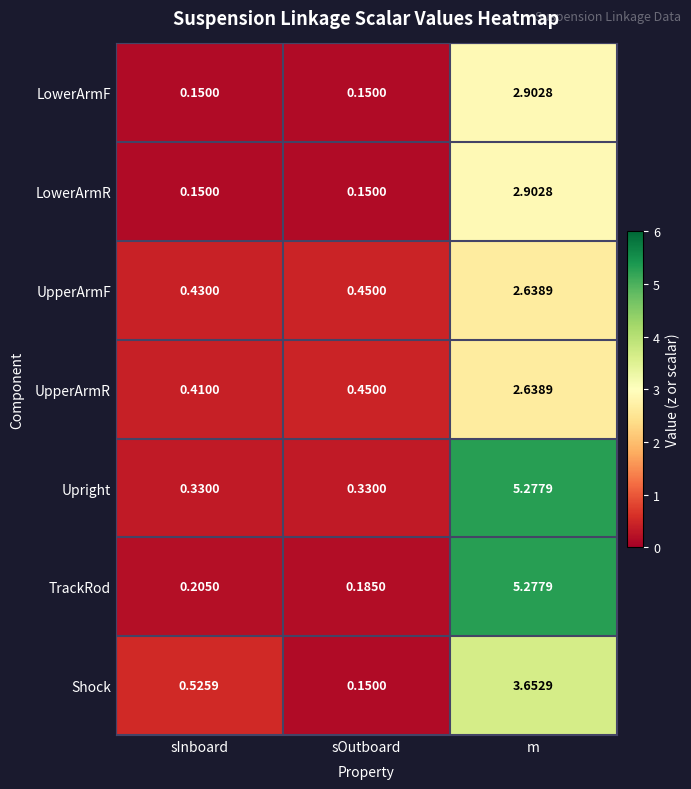

Which series has the largest range (max minus min)?

TrackRod